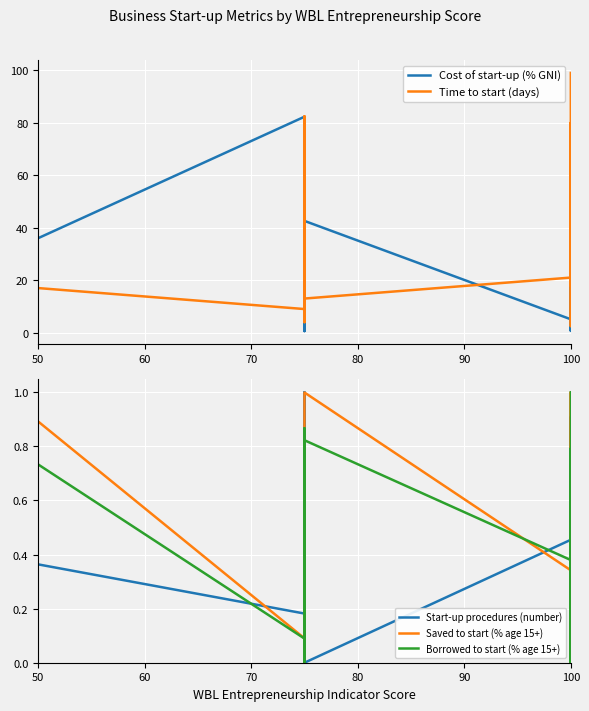

At how many categories does at least one series exceed 90?

1